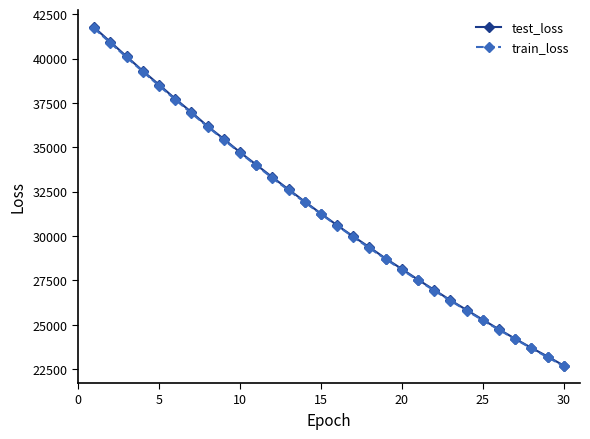

True or false: train_loss has more than 0 interior local peaks.

False